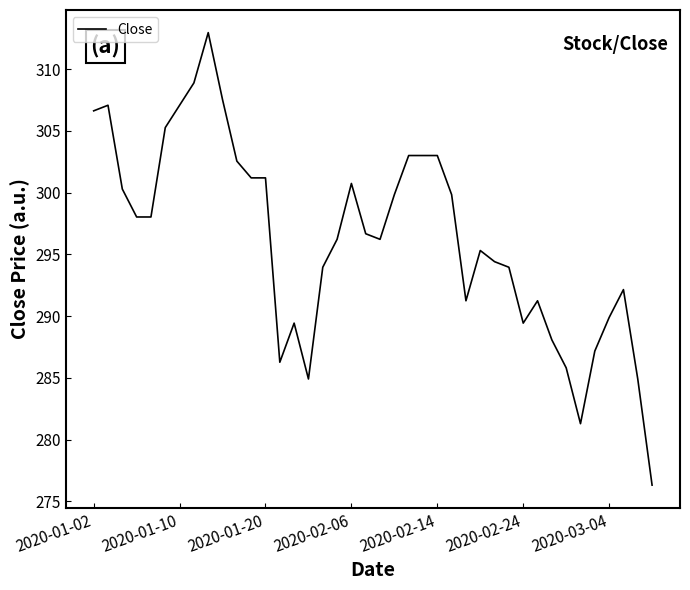

What is the greatest value displayed?

312.9